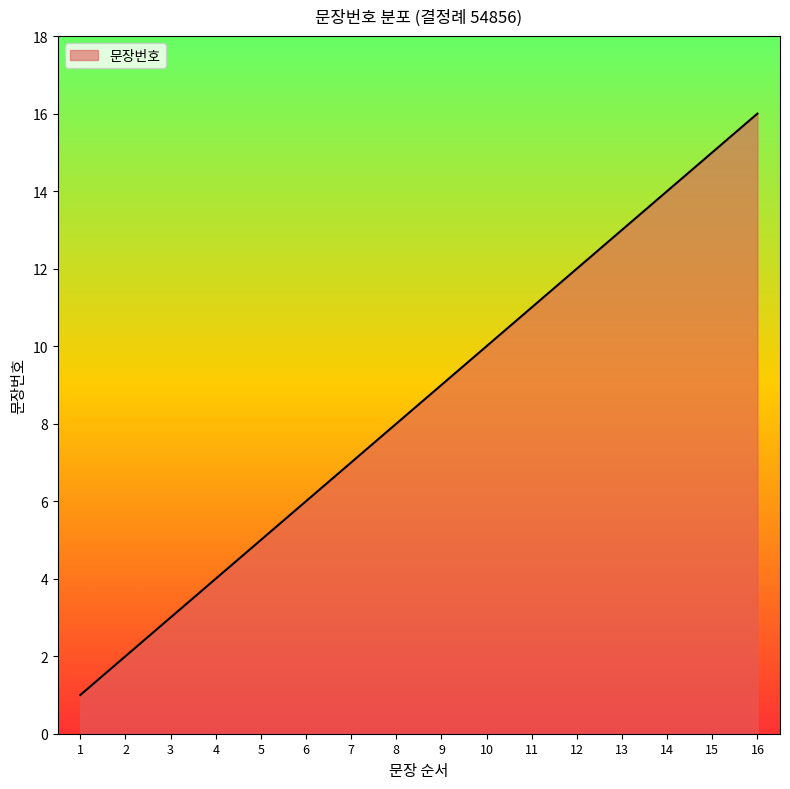

Reading left to right, list all the values displayed in this chart.

1	2	3	4	5	6	7	8	9	10	11	12	13	14	15	16